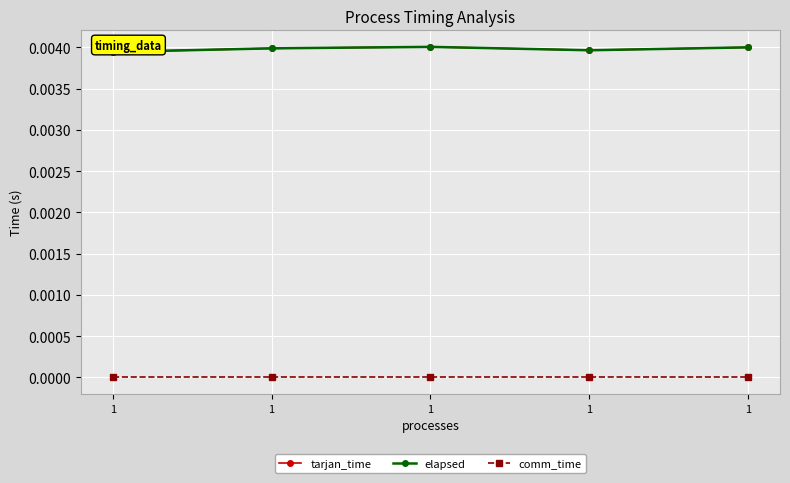

Does the chart have visible grid lines?

Yes